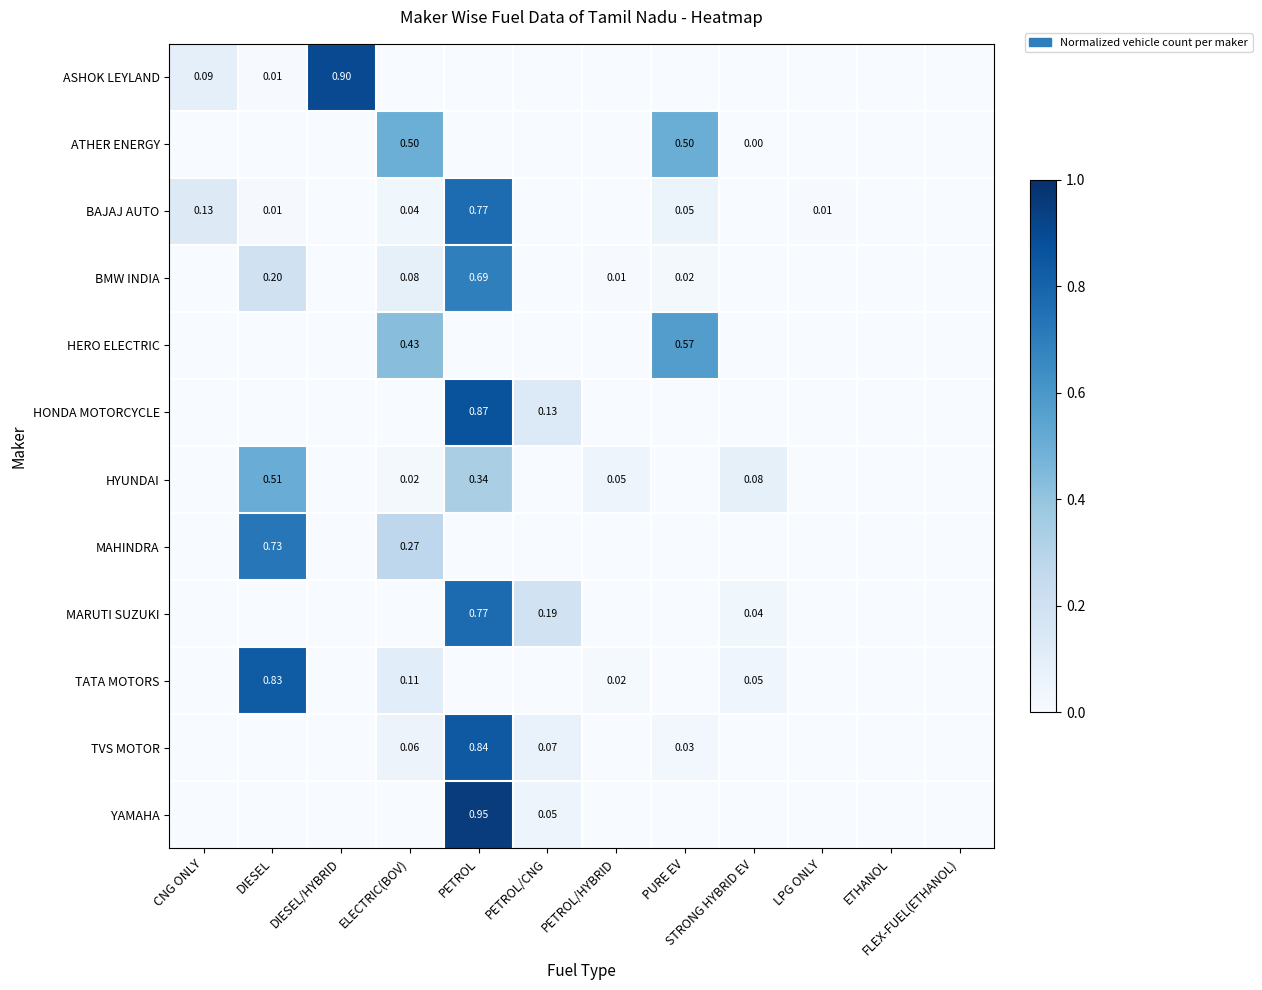

At which category does the chart reach its peak across all series?

PETROL